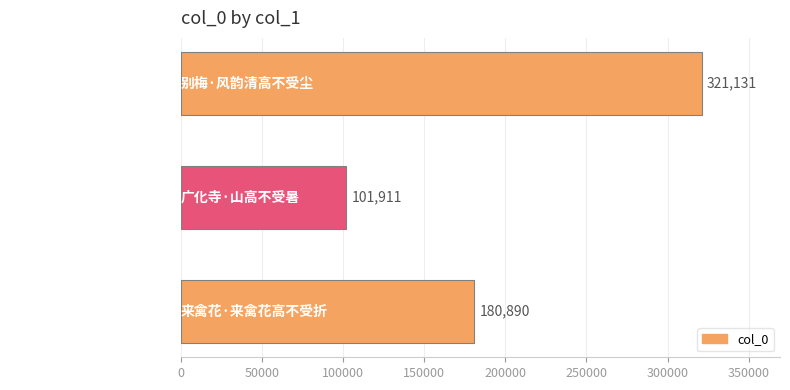

Count the values in the range 101911 to 321131.

3